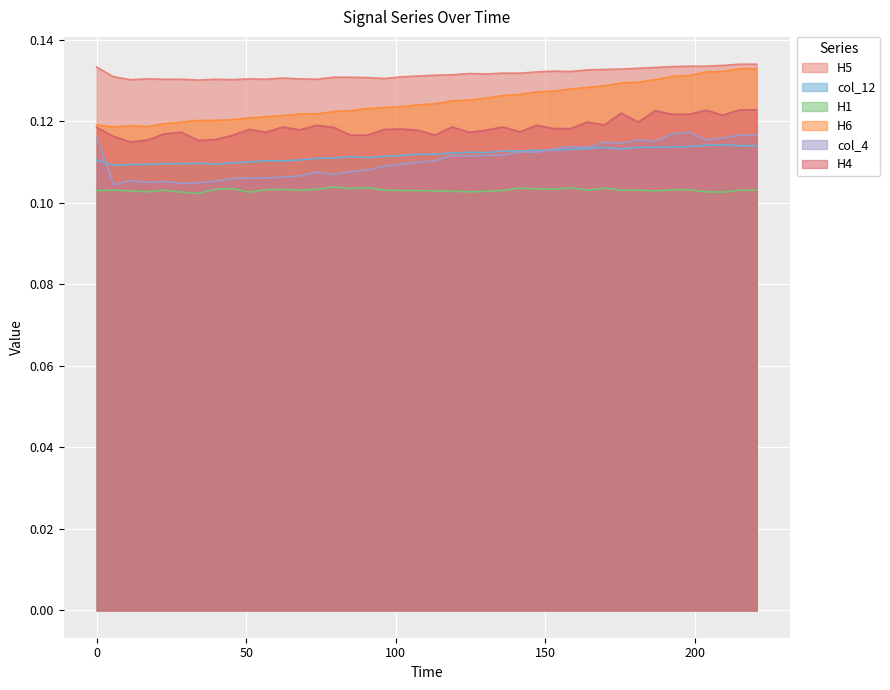

Which series has the largest total across all categories?

H5